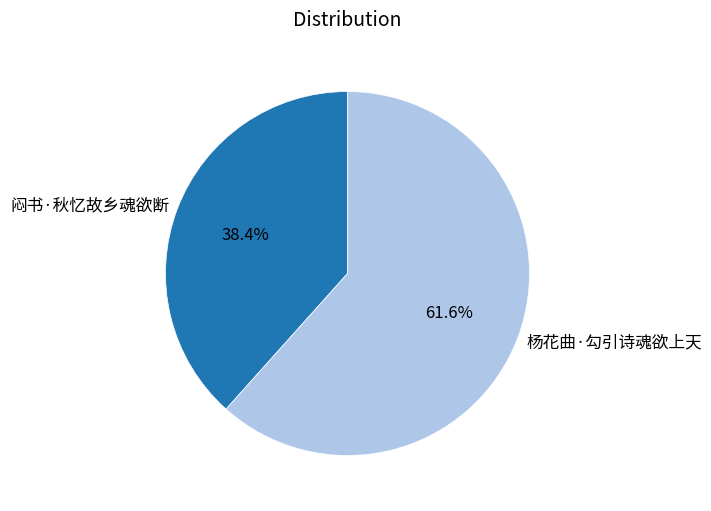

To the nearest percent, what is the difference between the 杨花曲·勾引诗魂欲上天 and 闷书·秋忆故乡魂欲断 slice percentages?

23%